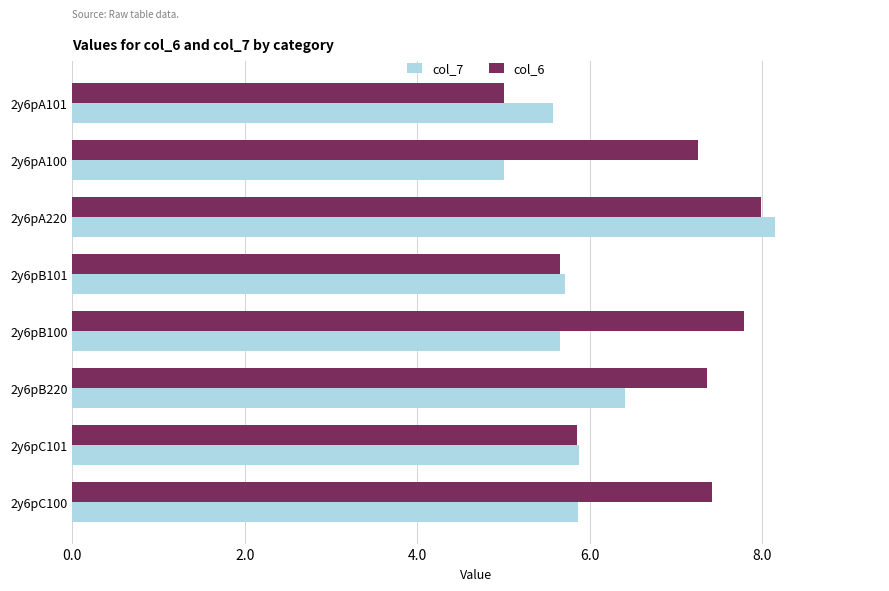

List the series in order of their peak value, highest first.

col_7, col_6